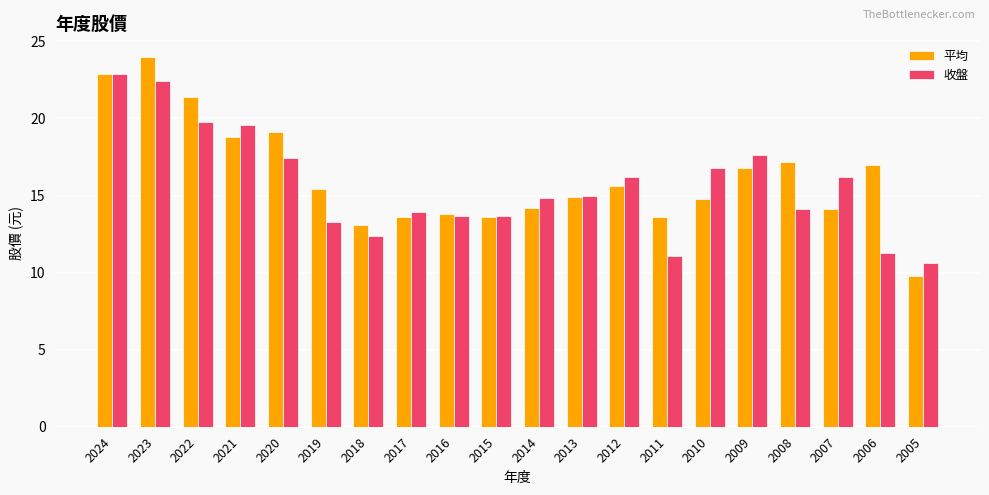

What is the sum of the 平均 values at 2013 and 2017?

28.5